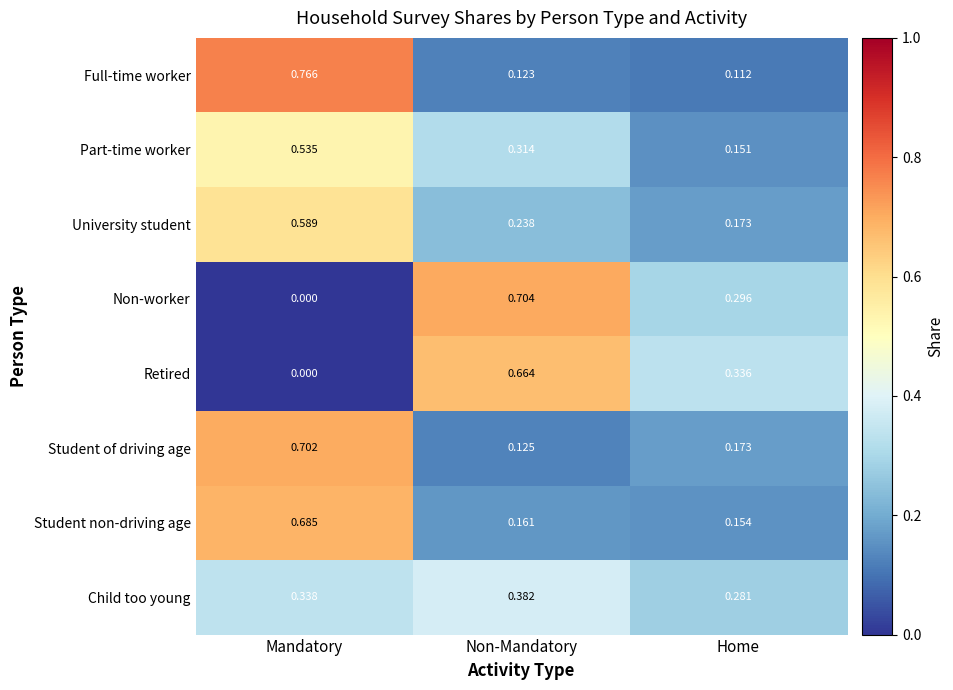

Between Mandatory and Home, which series saw the biggest shift?

Full-time worker